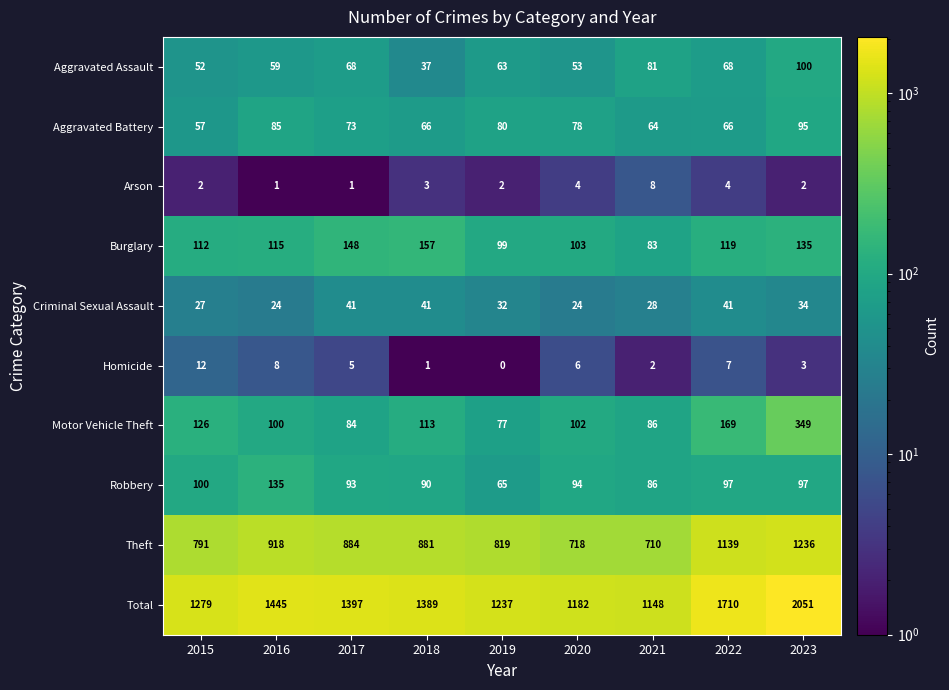

Where does the Homicide series first go above 5?

2015